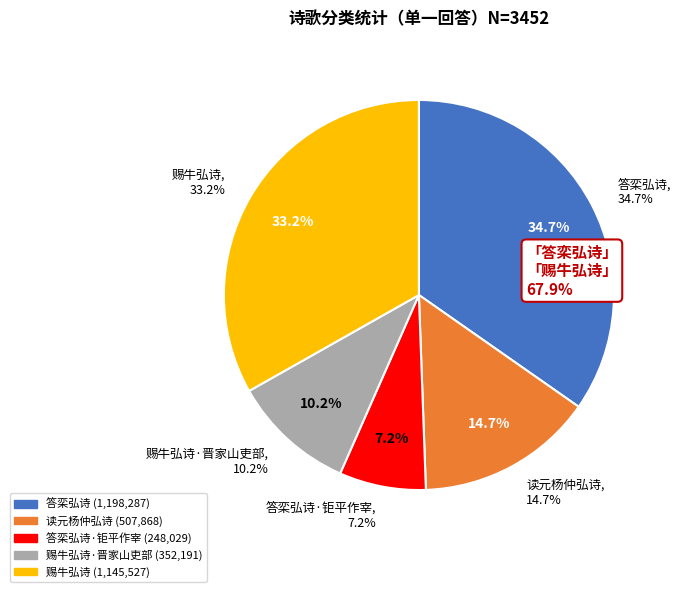

True or false: 赐牛弘诗·晋家山吏部 accounts for 10% of the total.

True